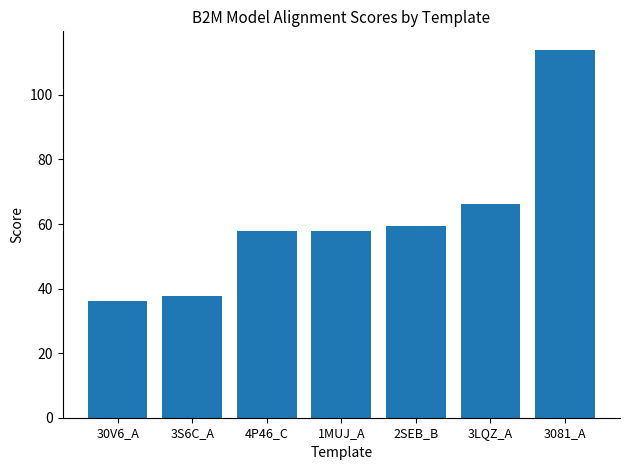

The value at 4P46_C is 57.8. True or false?

True